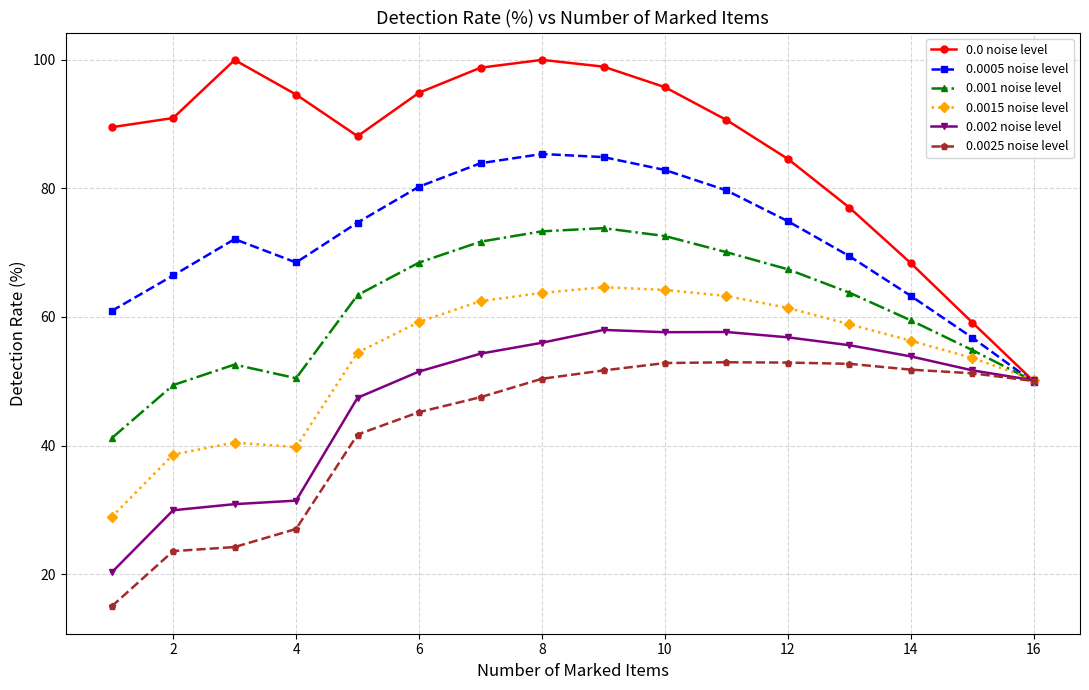

List the series in order of their peak value, lowest first.

0.0025 noise level, 0.002 noise level, 0.0015 noise level, 0.001 noise level, 0.0005 noise level, 0.0 noise level